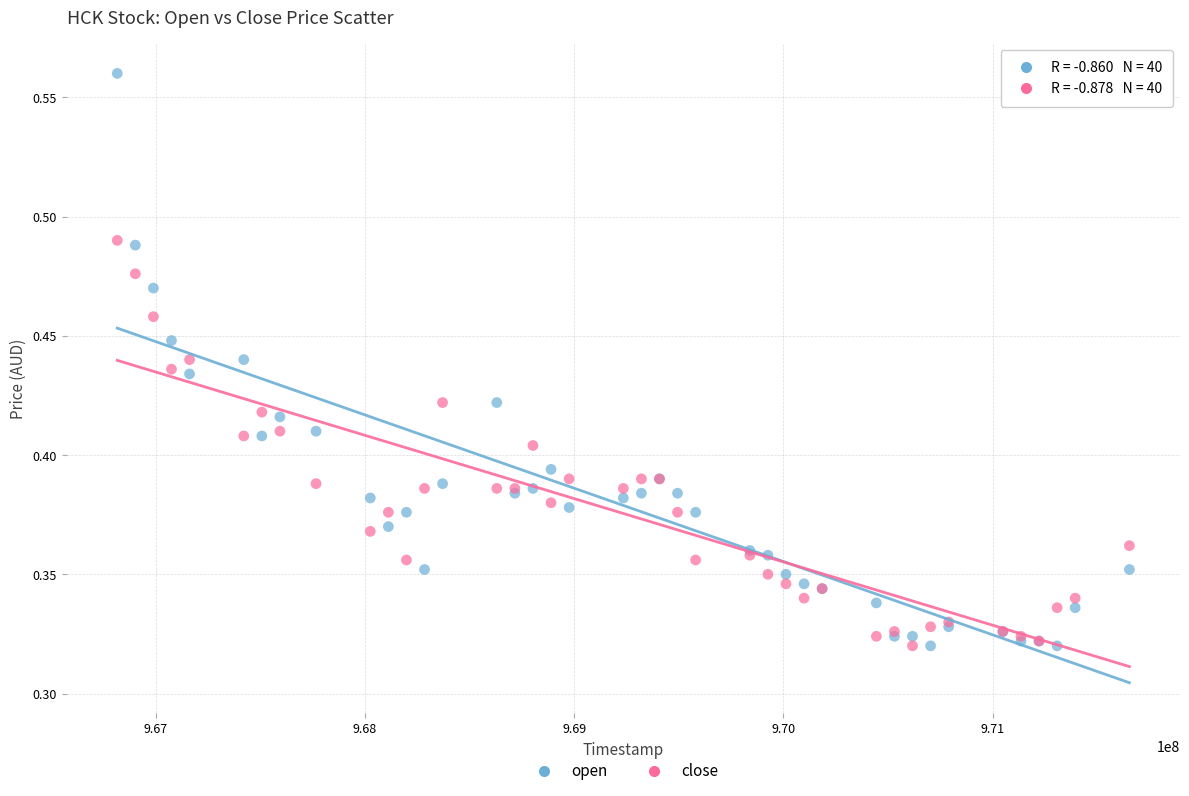

Which series has the widest spread of Y values?

open